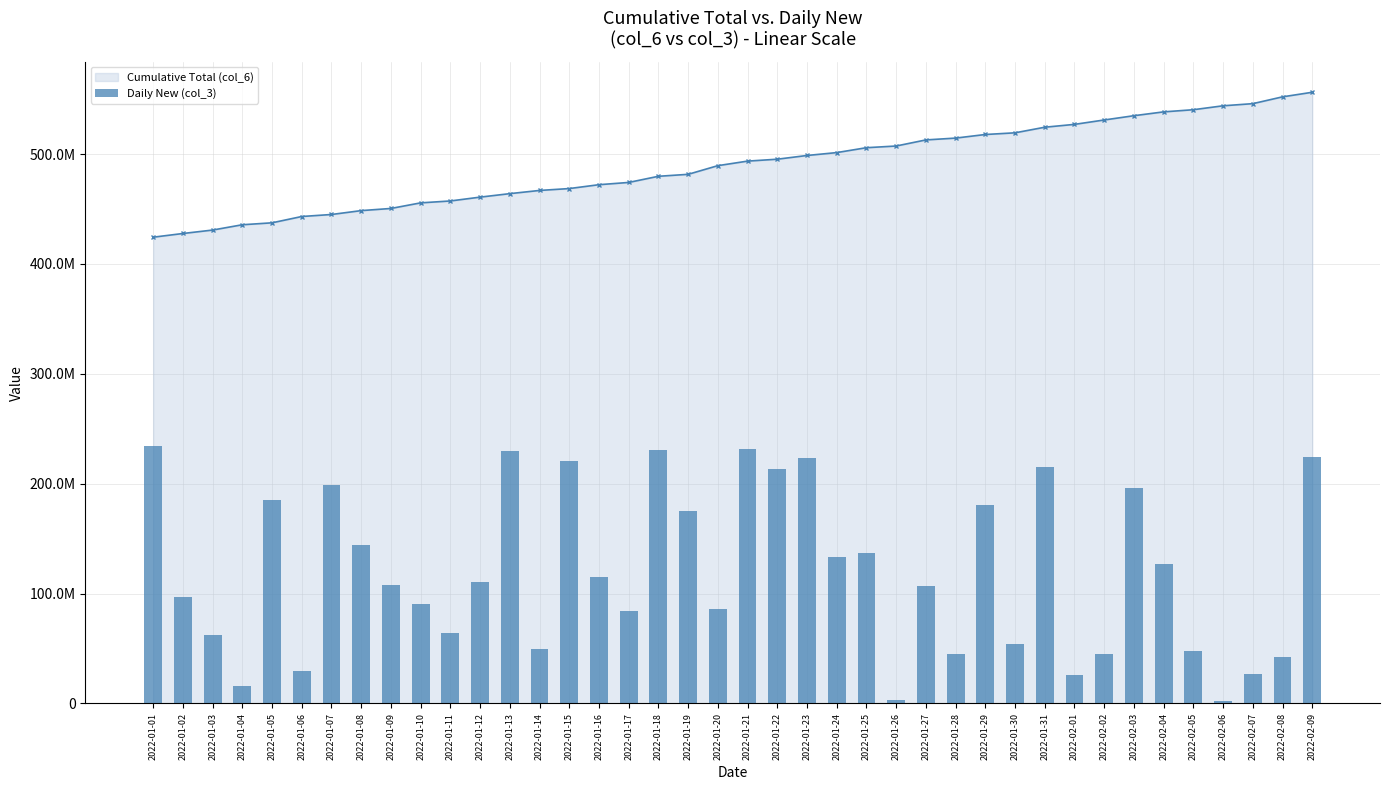

What is the sum of all values?

4811787802